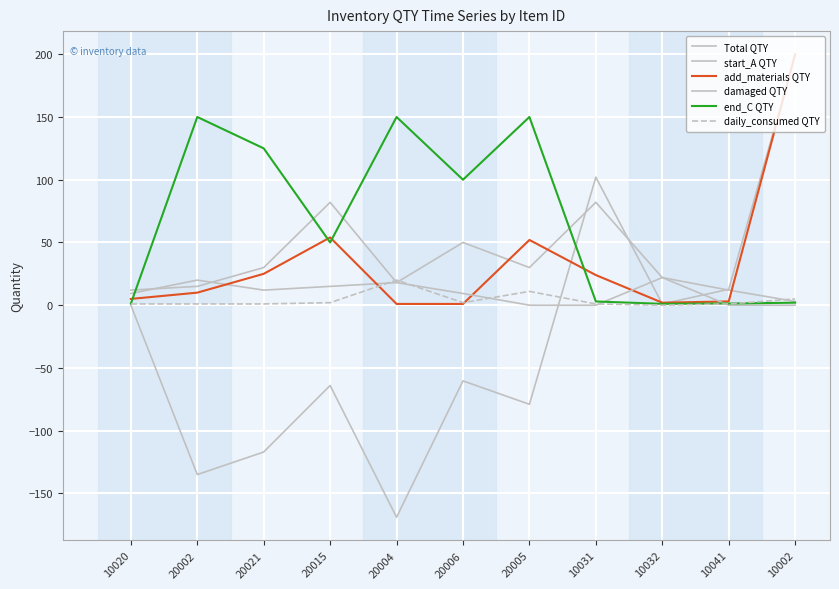

At how many categories does at least one series exceed 91?

7